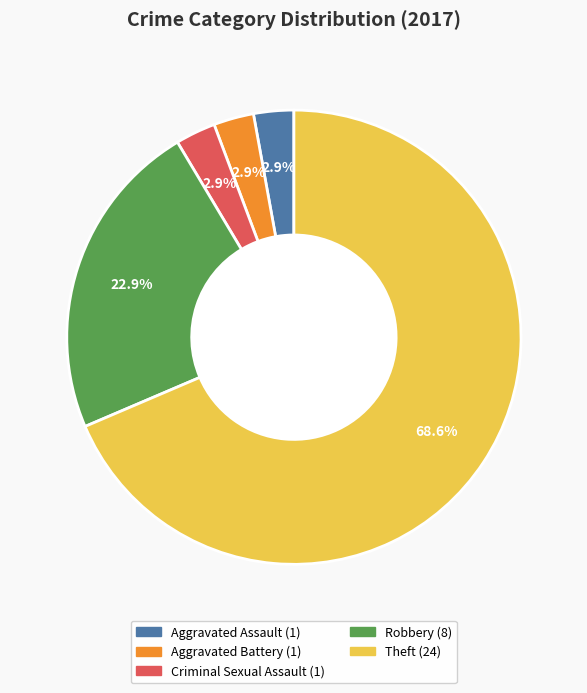

To the nearest percent, what is the difference between the largest and smallest slice percentages?

66%